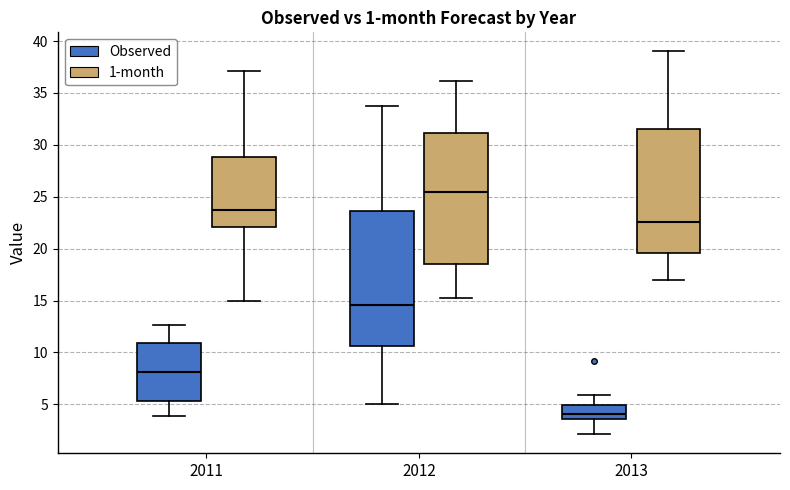

Reading left to right, transcribe this box plot: for each box, give where its median line is, the range the box spans, and where its two whiskers end, as read against the y-axis. The values are not printed on the chart, so give them approximately, as read against the axis.

2011 (Observed): median 8.0, box 5.5 to 11.0, whiskers 4.0 to 12.5
2011 (1-month): median 24.0, box 22.0 to 29.0, whiskers 15.0 to 37.0
2012 (Observed): median 14.5, box 10.5 to 23.5, whiskers 5.0 to 34.0
2012 (1-month): median 25.5, box 18.5 to 31.0, whiskers 15.0 to 36.0
2013 (Observed): median 4.0, box 3.5 to 5.0, whiskers 2.0 to 6.0
2013 (1-month): median 22.5, box 19.5 to 31.5, whiskers 17.0 to 39.0